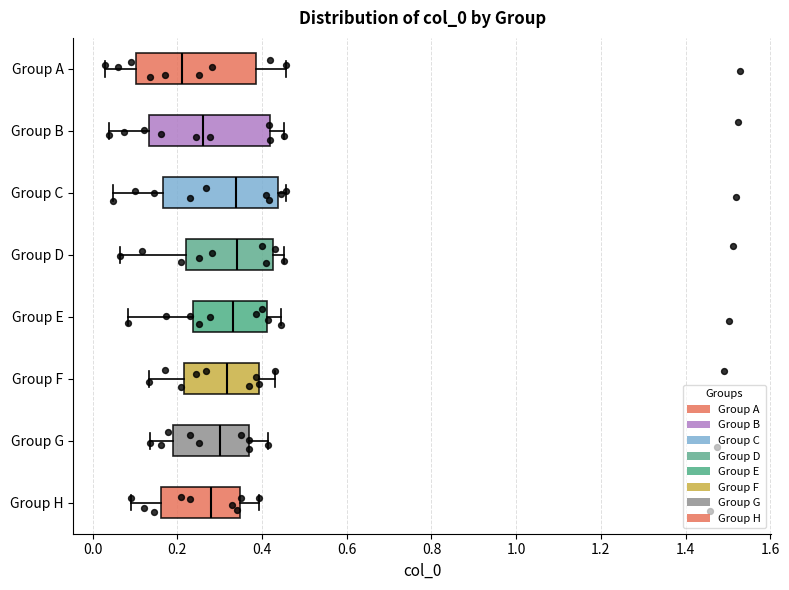

Reading bottom to top, transcribe this box plot: for each box, give where its median line is, the range the box spans, and where its two whiskers end, as read against the x-axis. The values are not printed on the chart, so give them approximately, as read against the axis.

Group H: median 0.28, box 0.16 to 0.34, whiskers 0.10 to 0.40
Group G: median 0.30, box 0.20 to 0.36, whiskers 0.14 to 0.42
Group F: median 0.32, box 0.22 to 0.40, whiskers 0.14 to 0.44
Group E: median 0.34, box 0.24 to 0.42, whiskers 0.08 to 0.44
Group D: median 0.34, box 0.22 to 0.42, whiskers 0.06 to 0.46
Group C: median 0.34, box 0.16 to 0.44, whiskers 0.04 to 0.46
Group B: median 0.26, box 0.14 to 0.42, whiskers 0.04 to 0.46
Group A: median 0.22, box 0.10 to 0.38, whiskers 0.02 to 0.46